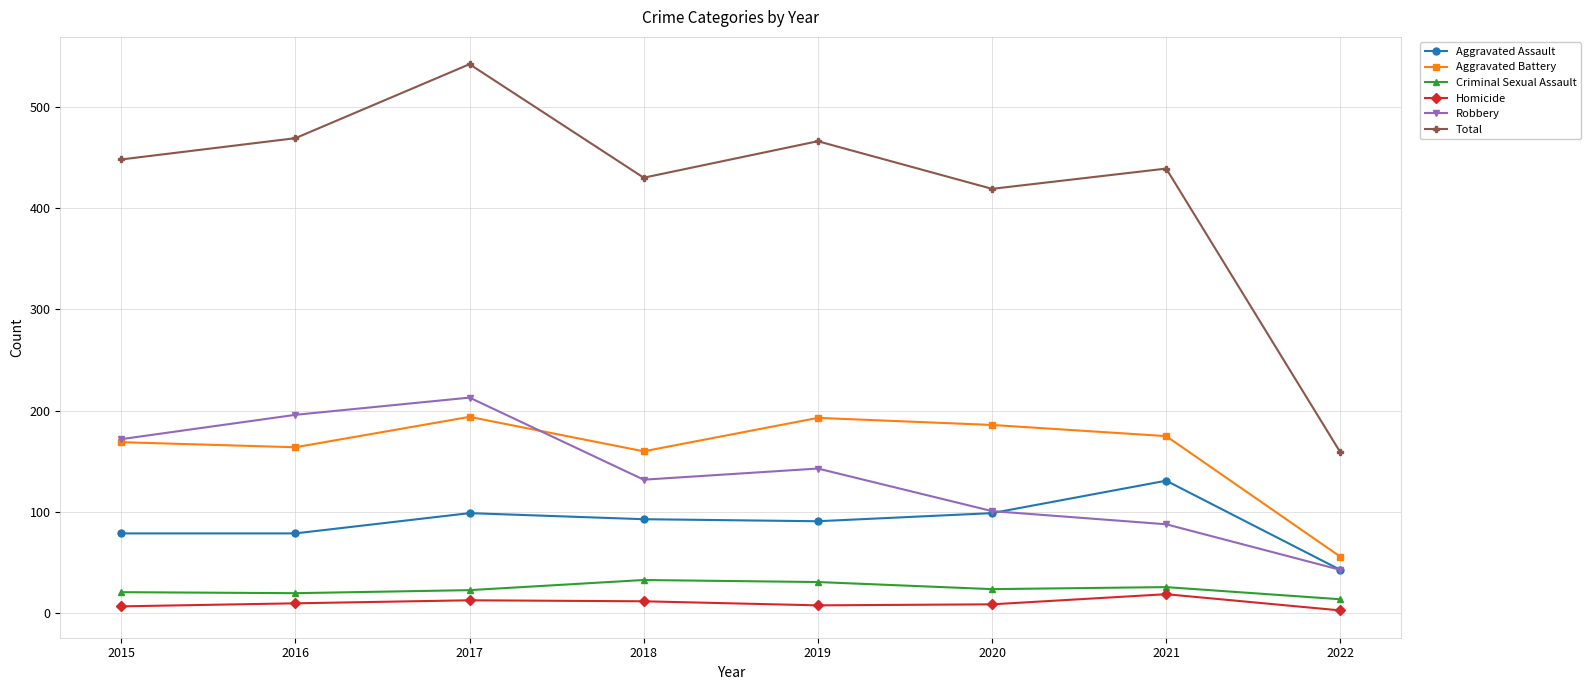

True or false: Aggravated Assault has a value of 54 at 2019.

False